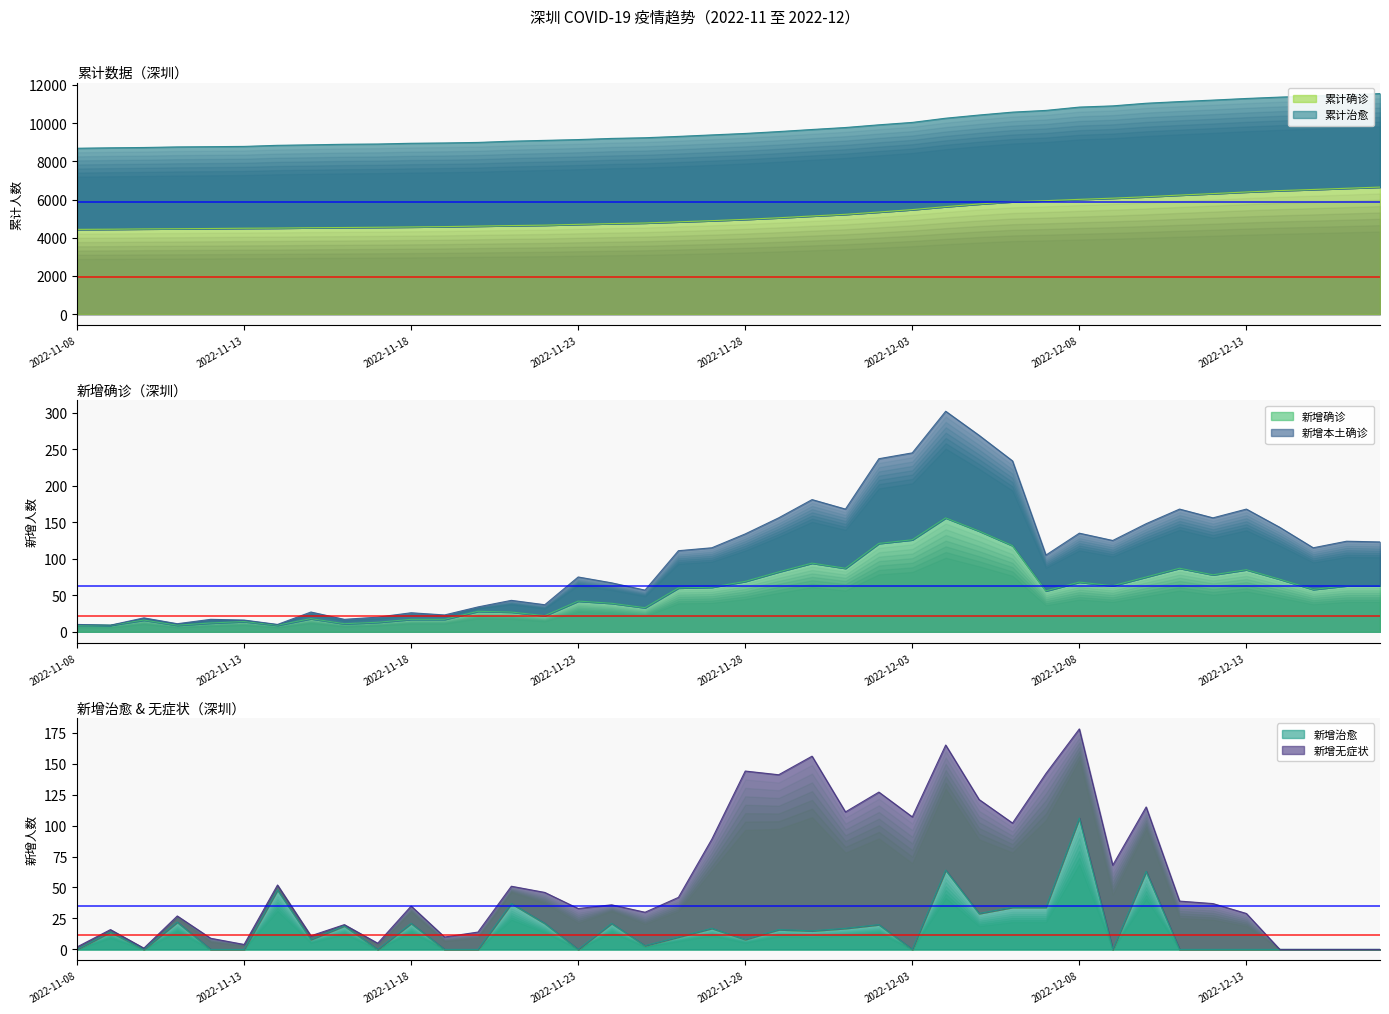

True or false: 新增确诊 has more than 0 points higher than both neighbors.

True